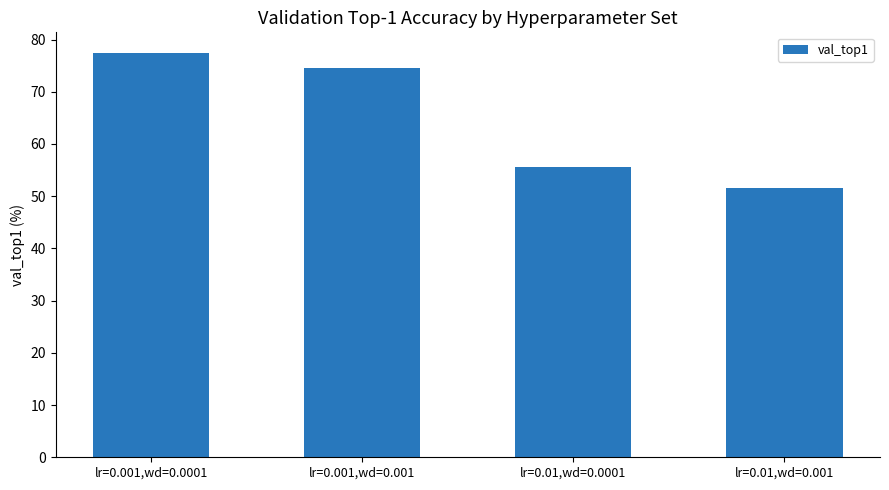

What is the value of the 3rd bar from the left?

55.5